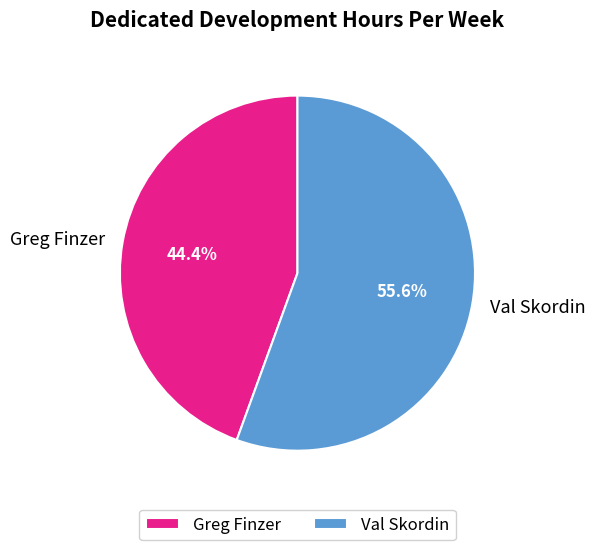

Does Val Skordin account for over 50% of the chart?

Yes